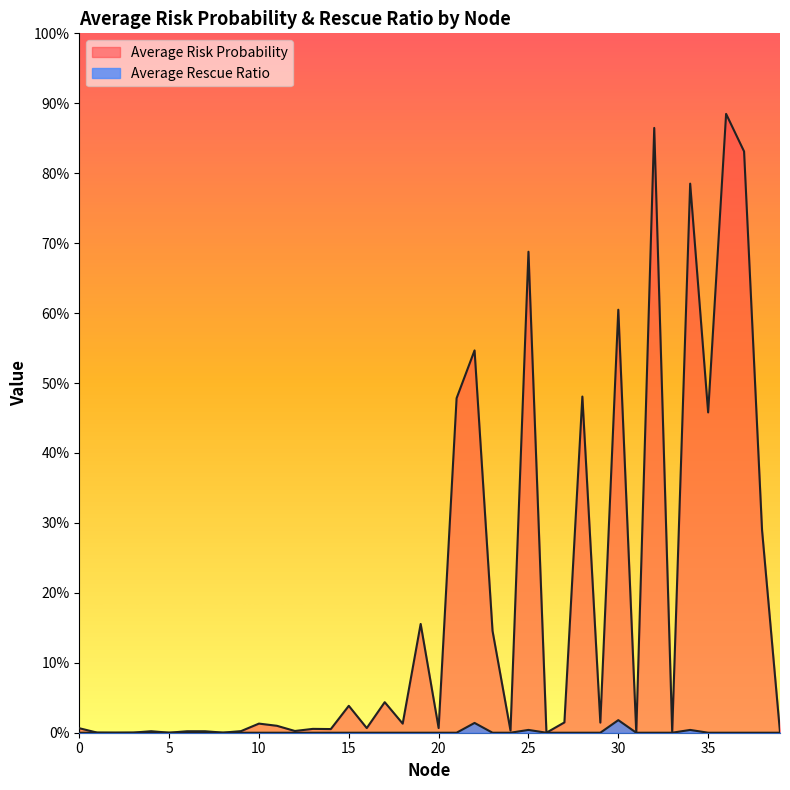

What are all the series names shown in the legend?

Average Risk Probability, Average Rescue Ratio